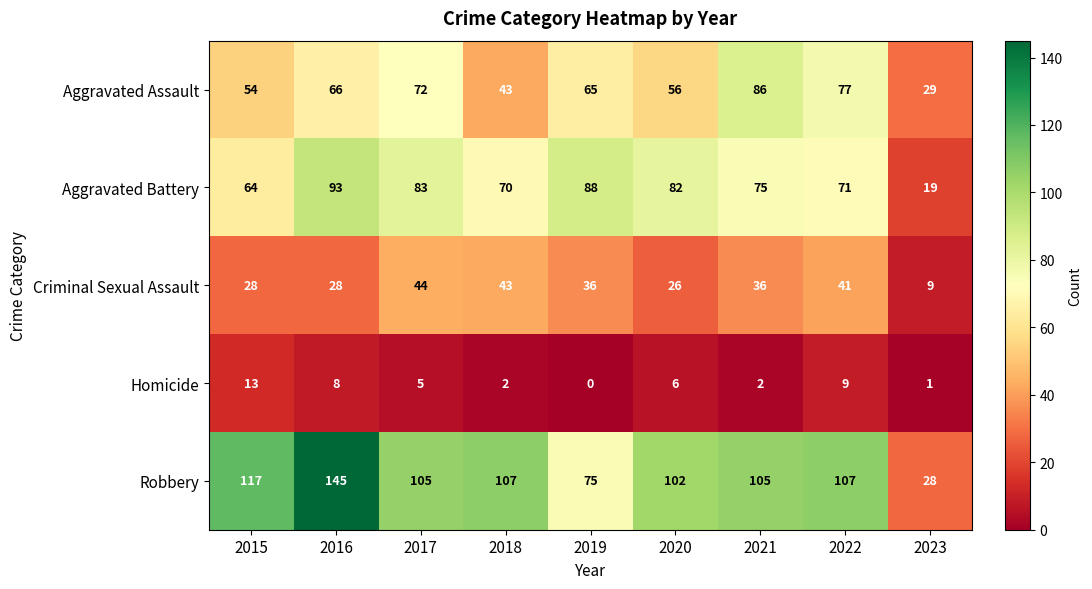

Rank the series by their maximum value, from lowest to highest.

Homicide, Criminal Sexual Assault, Aggravated Assault, Aggravated Battery, Robbery